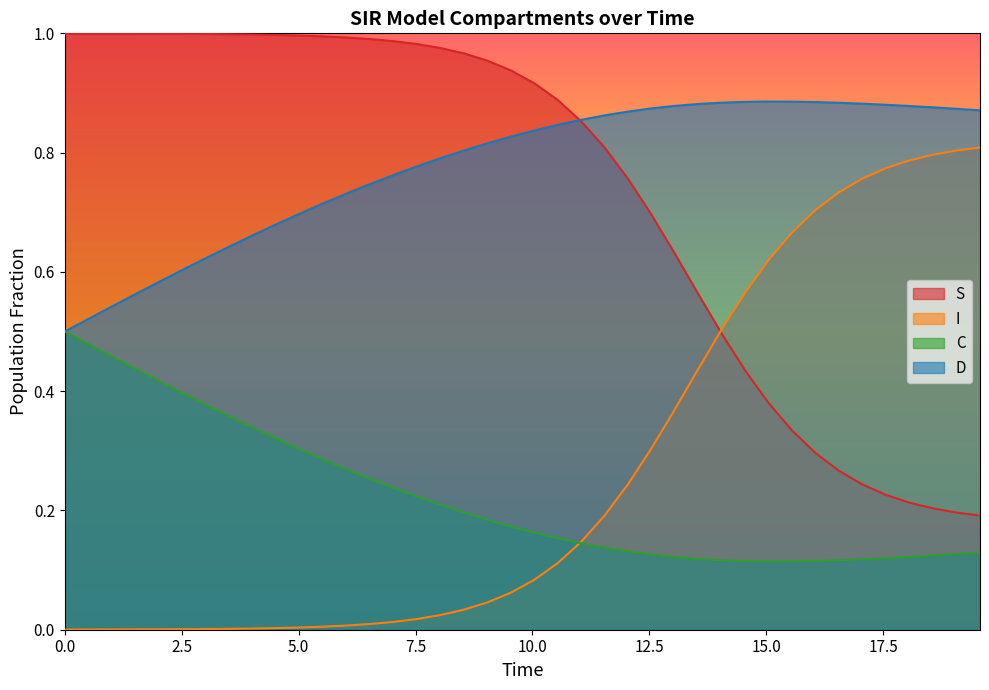

What is the difference between the maximum and minimum values in the D series?

0.4